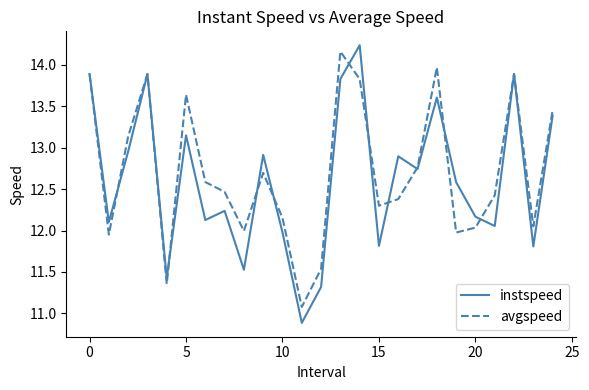

Which series has the widest spread of values?

instspeed